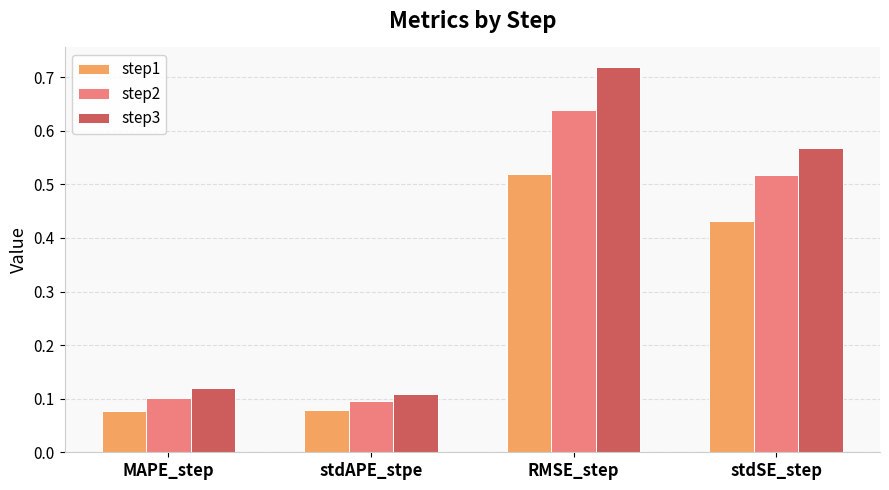

At how many categories does at least one series exceed 0?

4